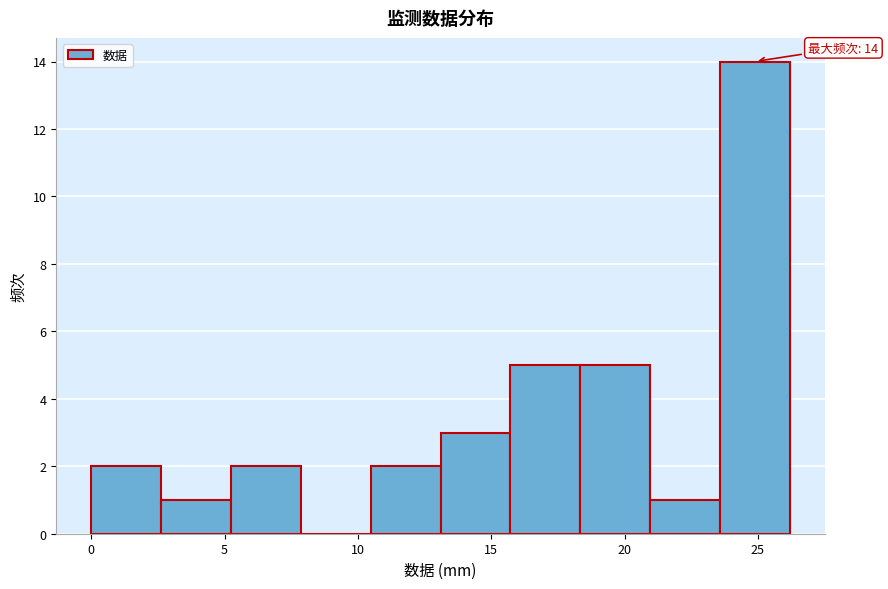

Which range on the x-axis has the tallest bar?

23.5 to 26.0